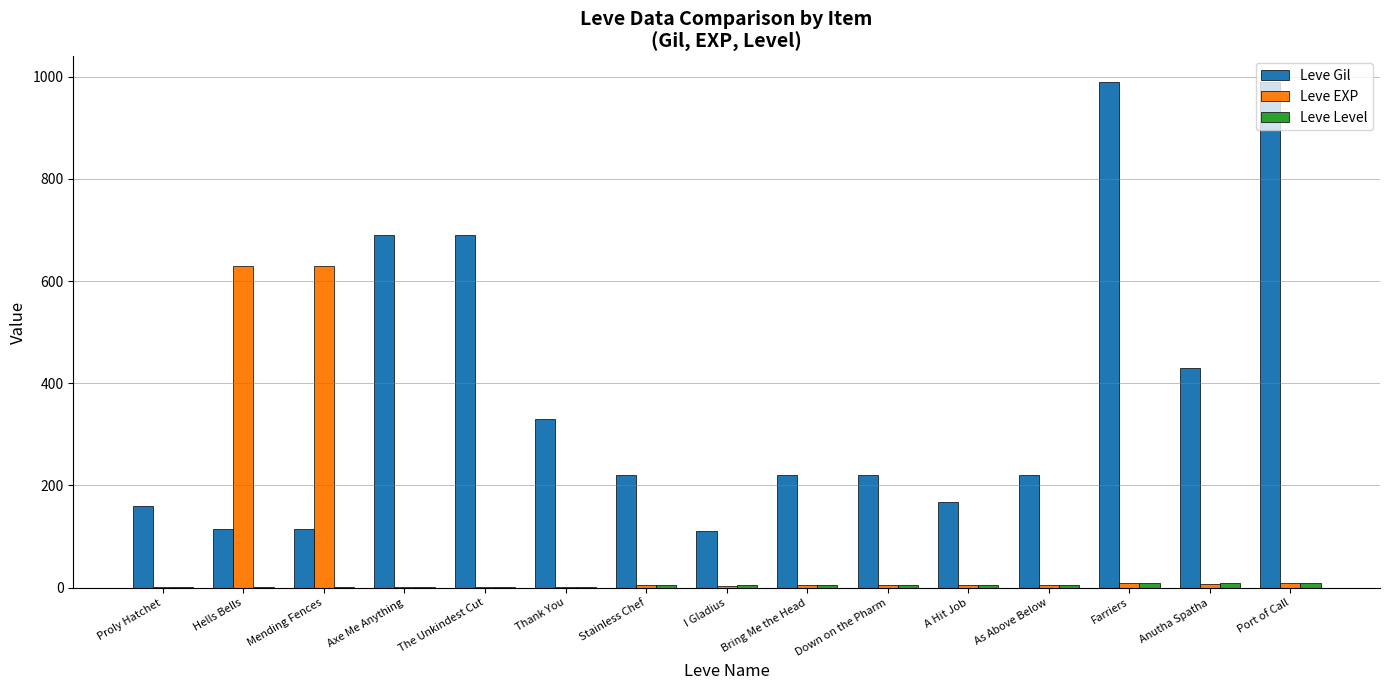

True or false: Leve Gil has a value of 690 at The Unkindest Cut.

True